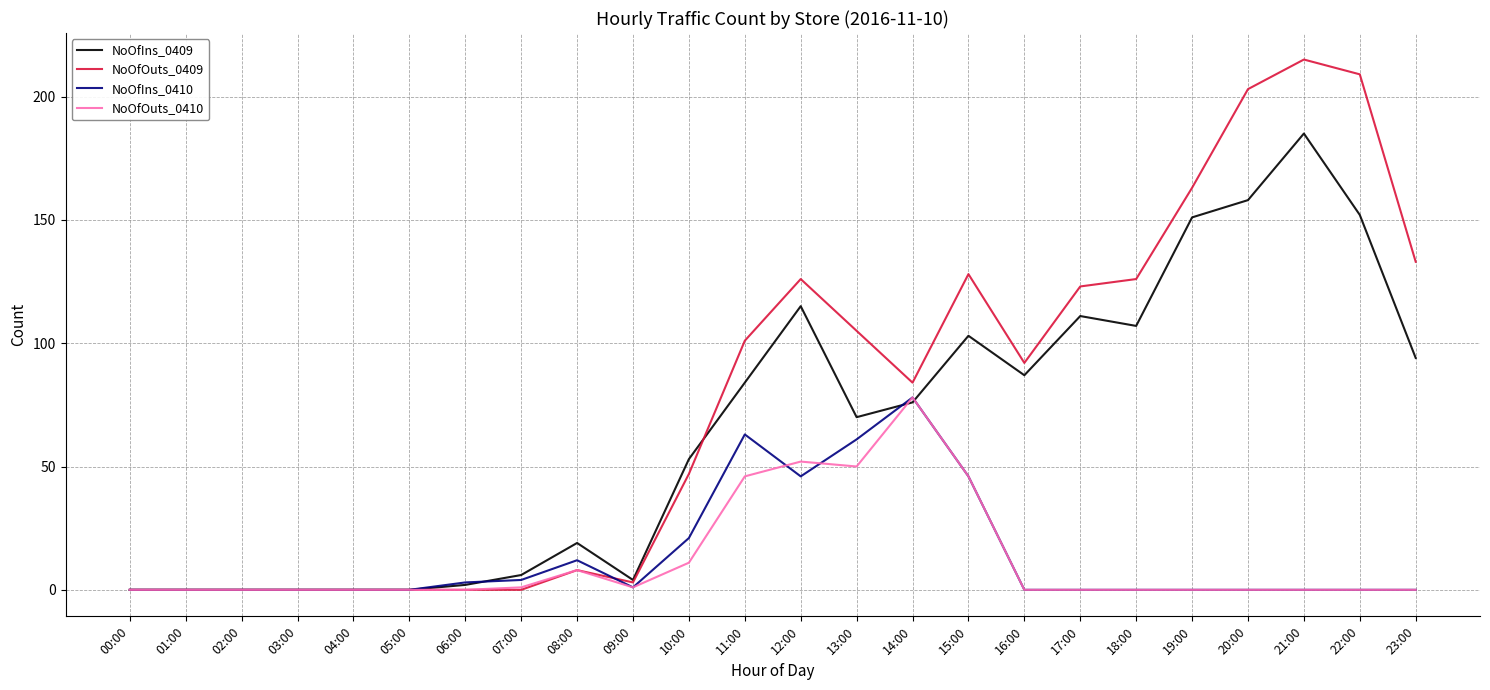

Reading left to right, transcribe all the data shown in this chart.

NoOfIns_0409: 0	0	0	0	0	0	2	6	19	4	53	84	115	70	76	103	87	111	107	151	158	185	152	94
NoOfOuts_0409: 0	0	0	0	0	0	0	0	8	3	47	101	126	105	84	128	92	123	126	163	203	215	209	133
NoOfIns_0410: 0	0	0	0	0	0	3	4	12	1	21	63	46	61	78	46	0	0	0	0	0	0	0	0
NoOfOuts_0410: 0	0	0	0	0	0	0	1	8	1	11	46	52	50	78	46	0	0	0	0	0	0	0	0